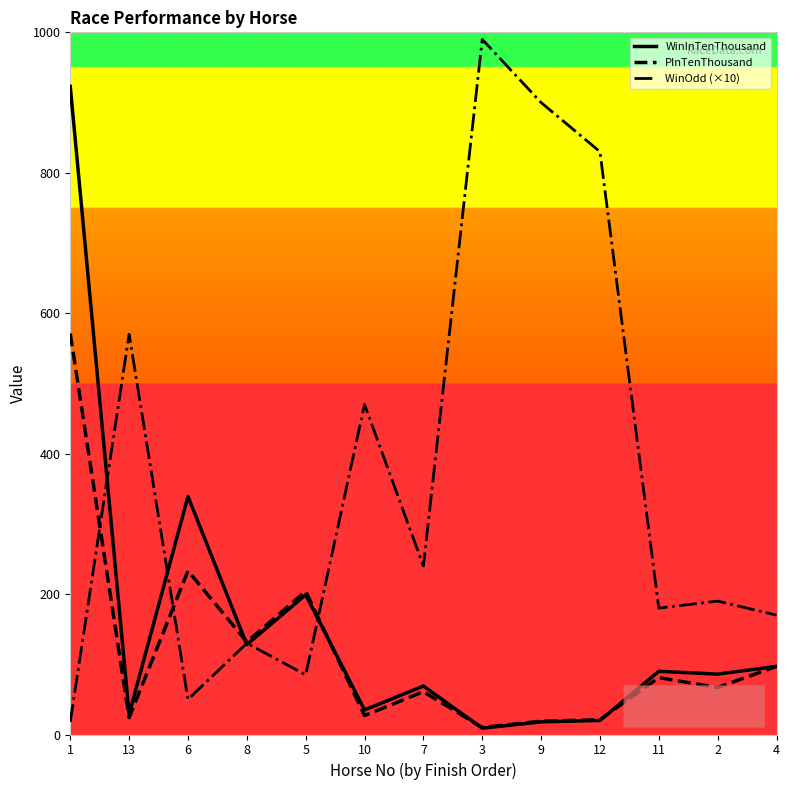

What is the difference between the highest and lowest values at 5?

119